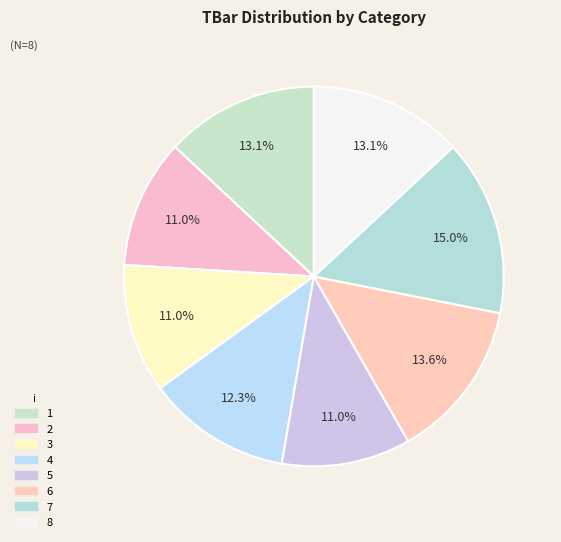

Between 8 and 7, which is larger?

7